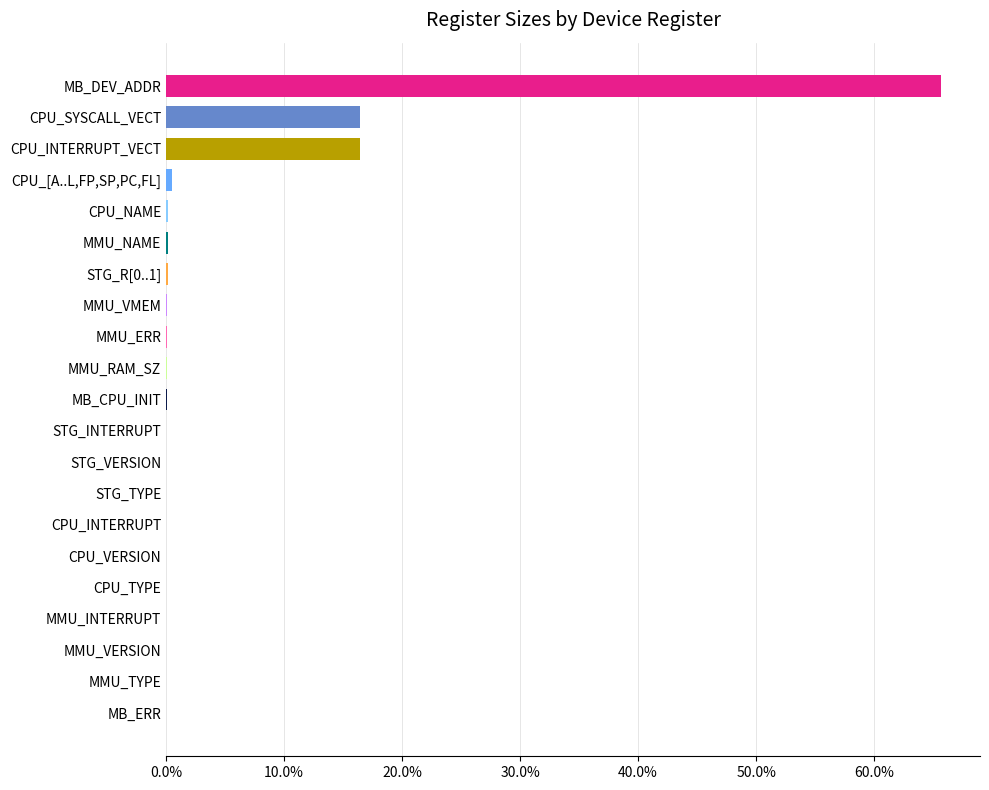

Count the number of data series in this chart.

1